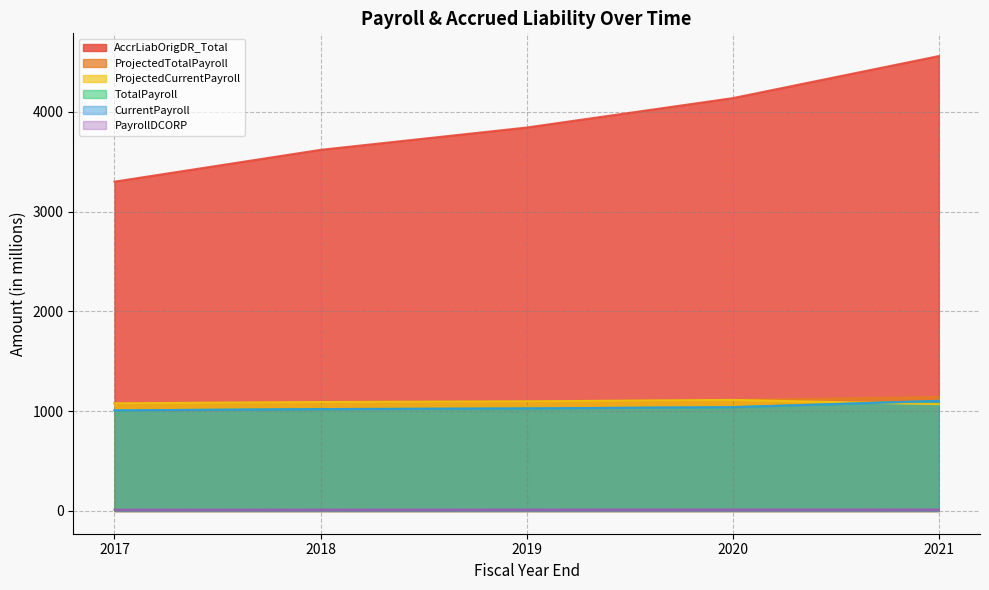

Where do CurrentPayroll and ProjectedCurrentPayroll first cross each other?

2020 and 2021